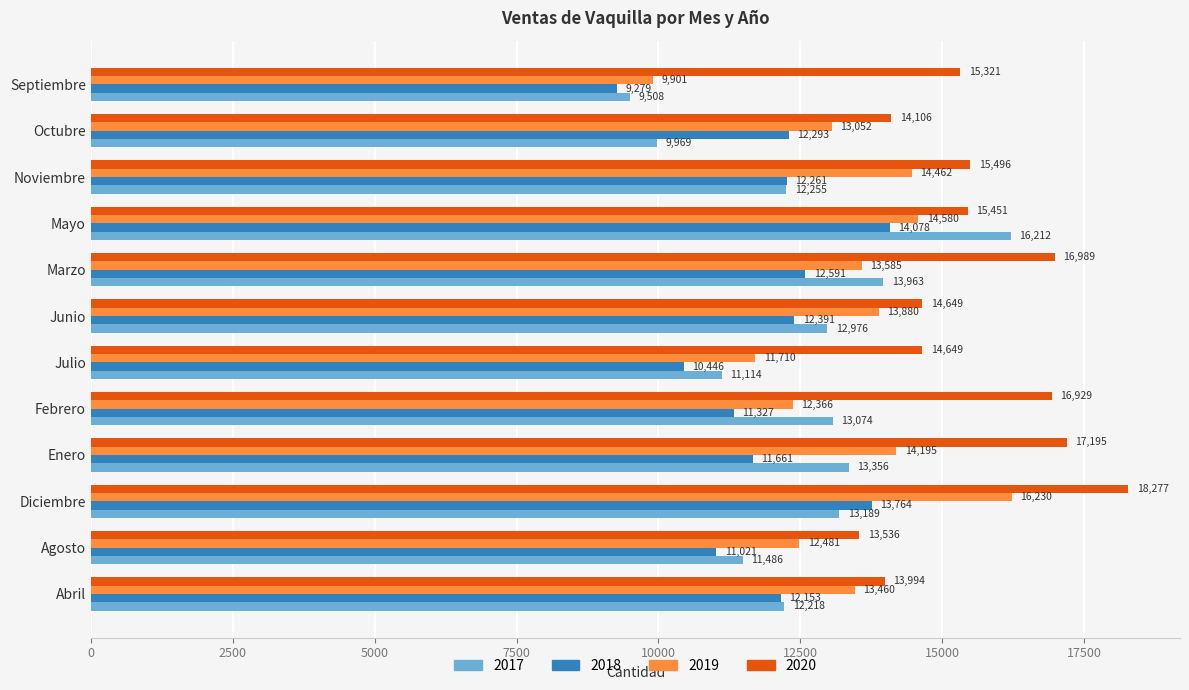

How many series are shown in this chart?

4